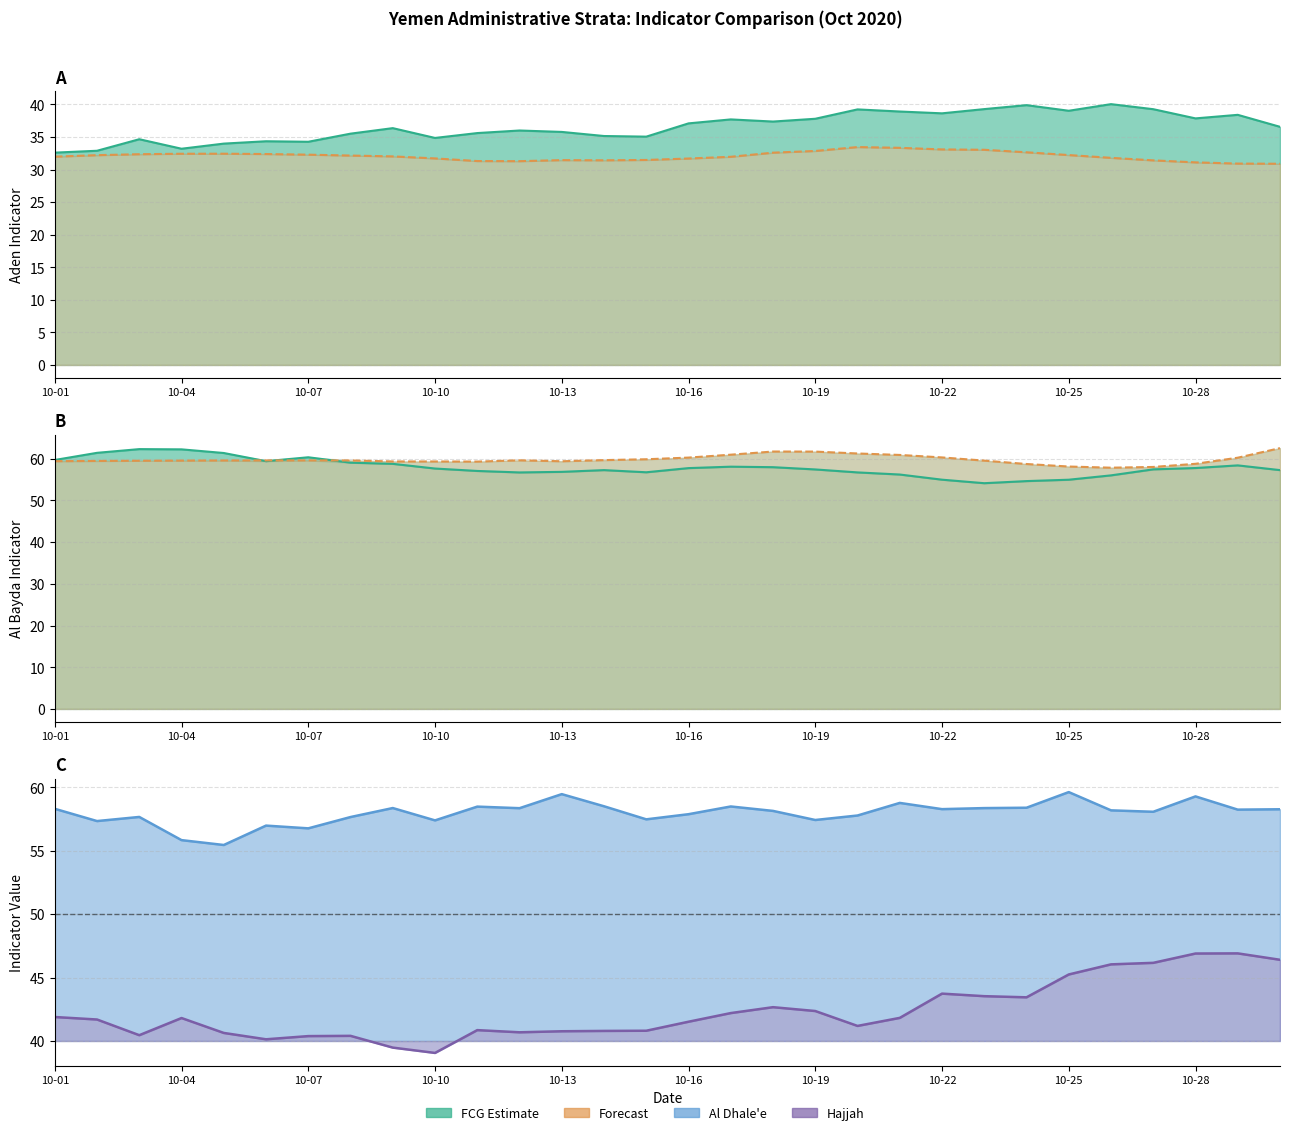

Between 28 and 17, which is larger?

28